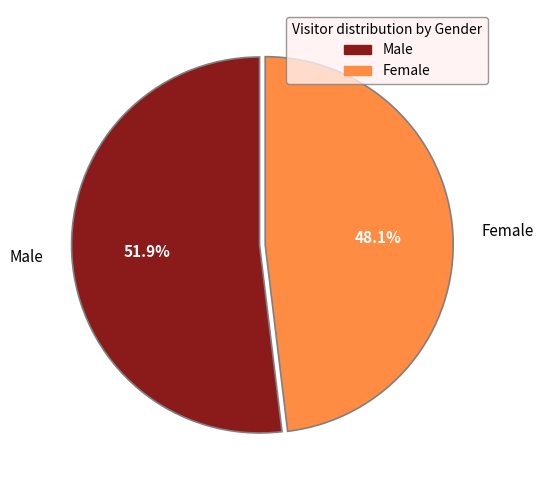

What percentage is the Female slice, to the nearest percent?

48%